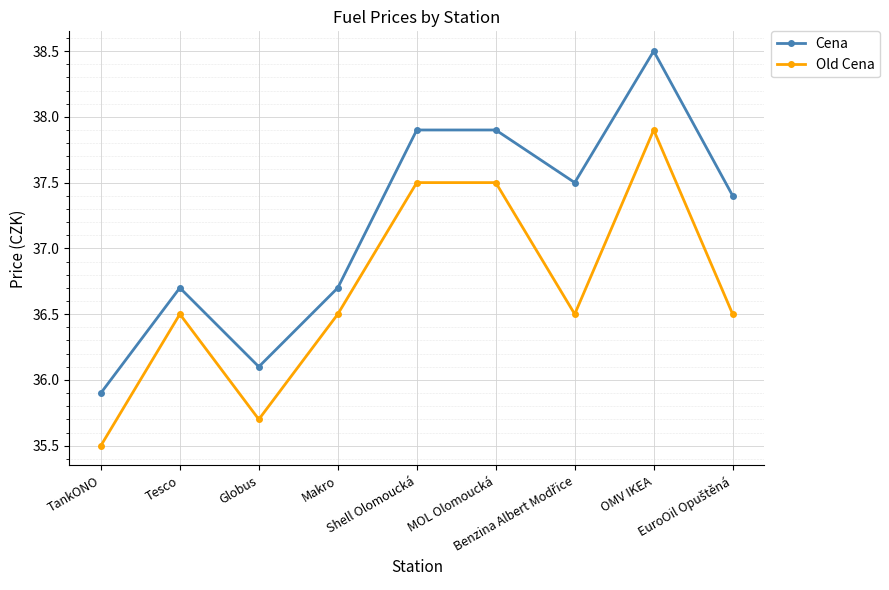

Is this an area chart (filled region under the line)?

No